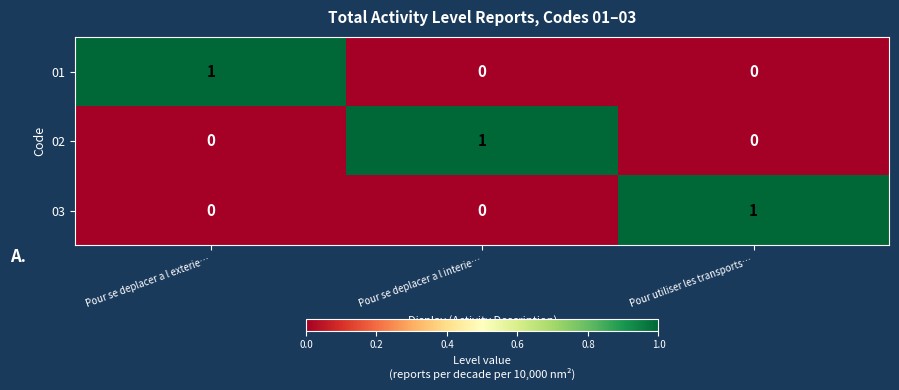

The 01 series shows 0 at Pour utiliser les transports…. True or false?

True